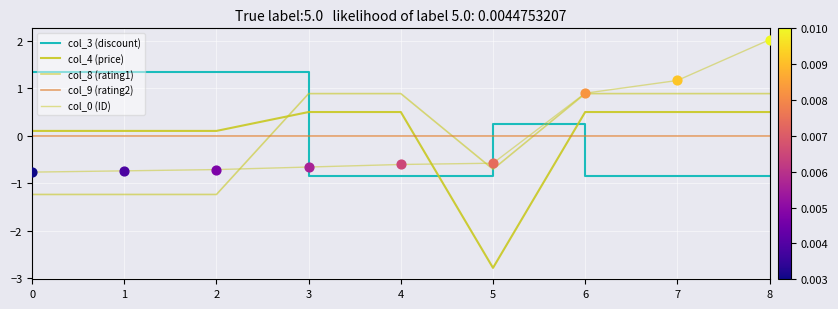

Which series has the largest total across all categories?

col_8 (rating1)